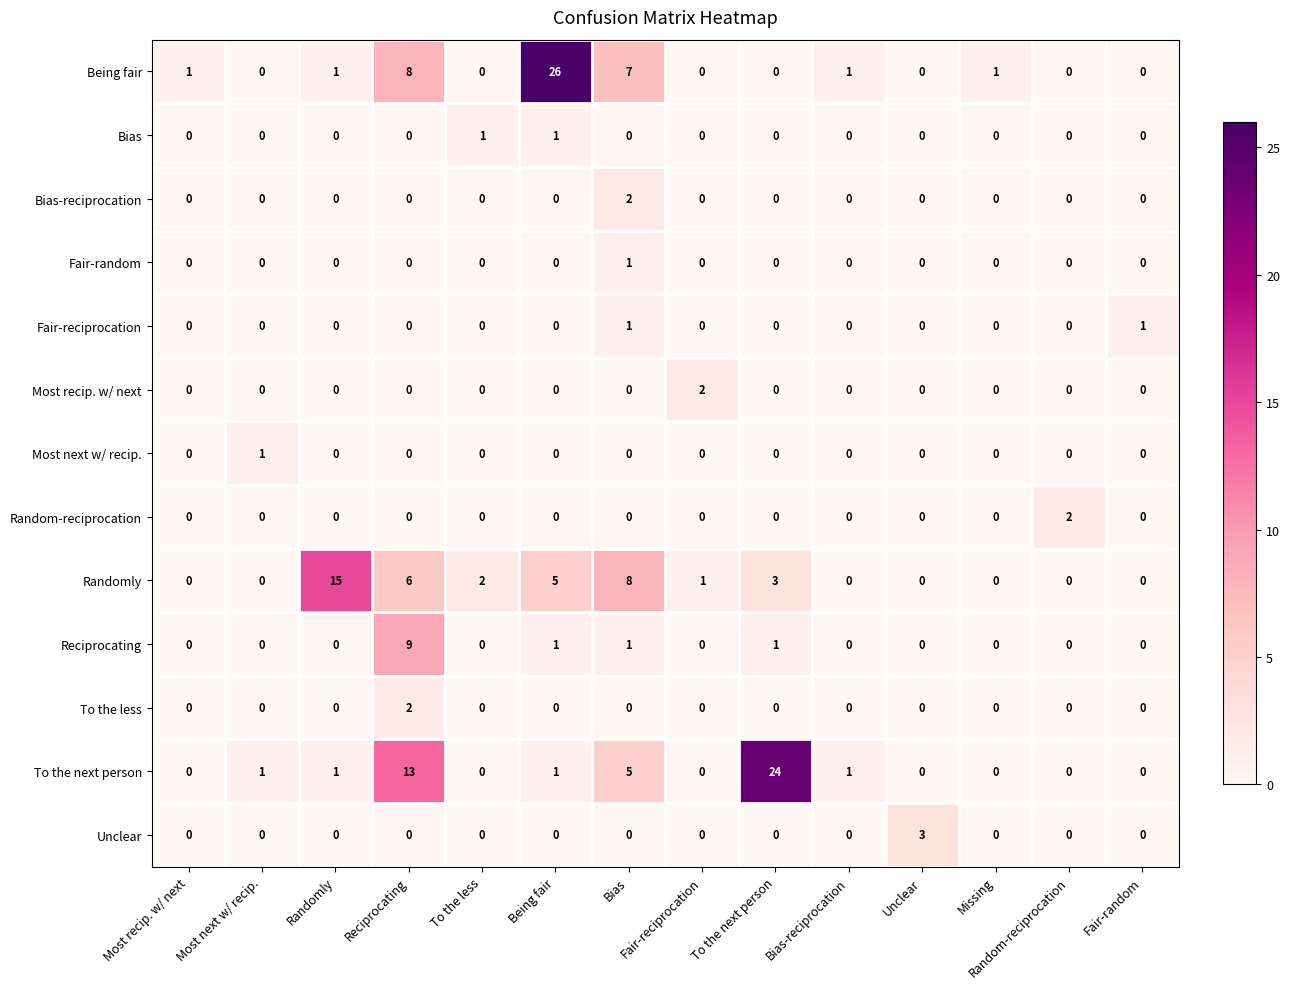

Between To the less and Being fair, which series saw the biggest shift?

Being fair